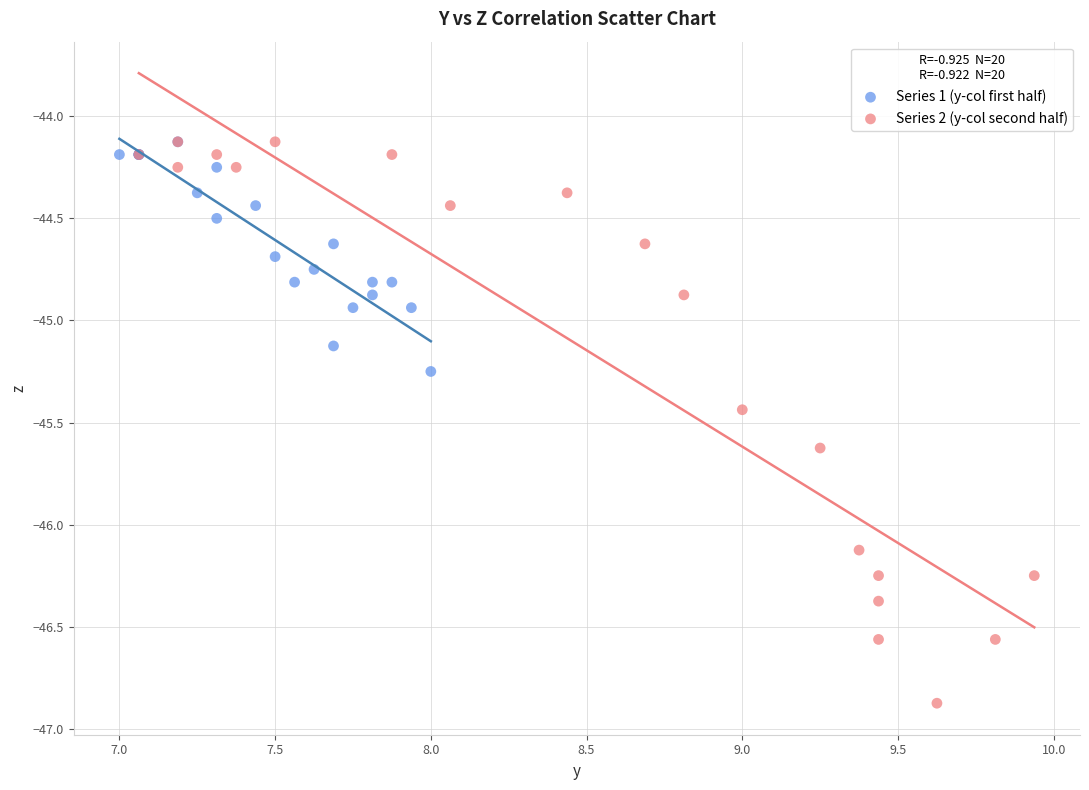

Which series has the largest Y range (max minus min)?

Series 2 (y-col second half)